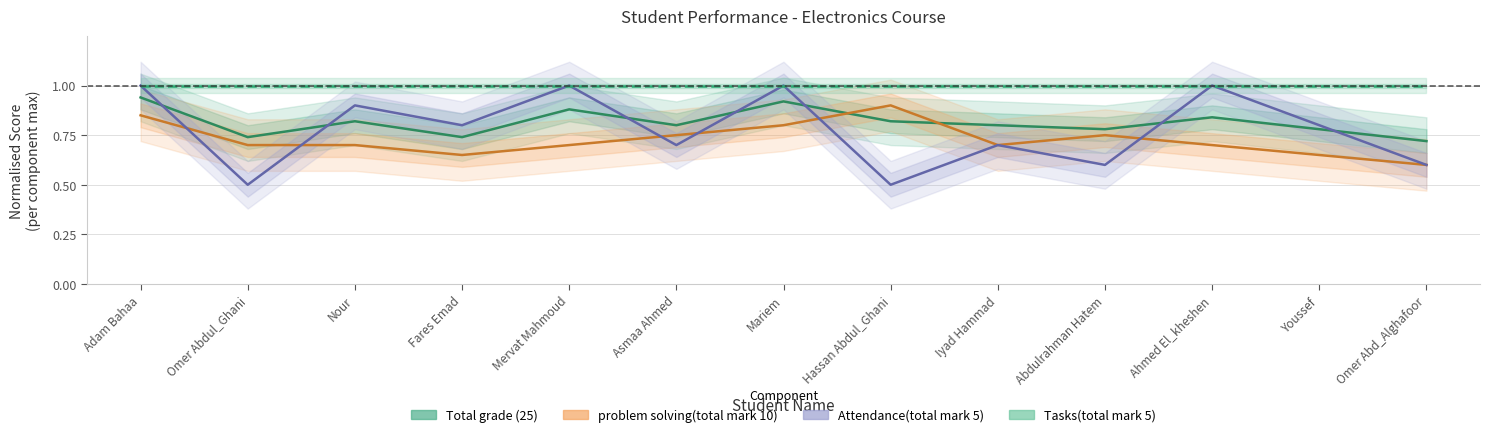

At which label does problem solving(total mark 10) reach its peak?

Hassan Abdul_Ghani